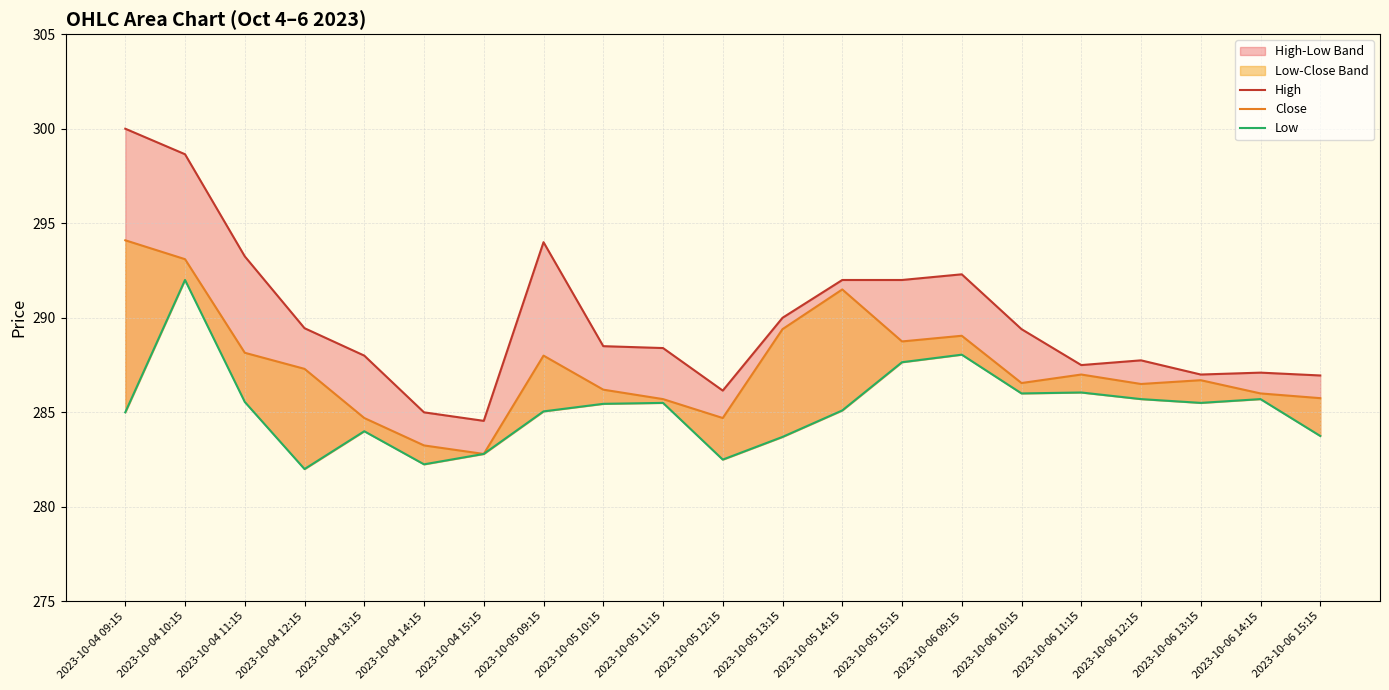

What is the difference between the Low values at 2023-10-04 12:15 and 2023-10-06 12:15?

3.7